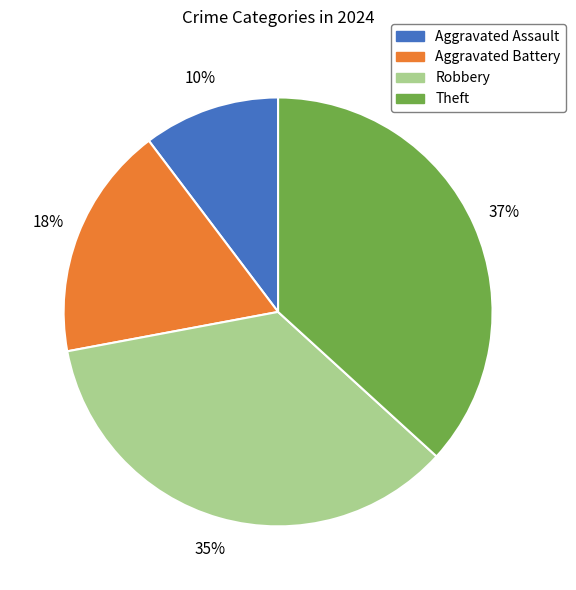

To the nearest percent, what is the average slice percentage?

25%